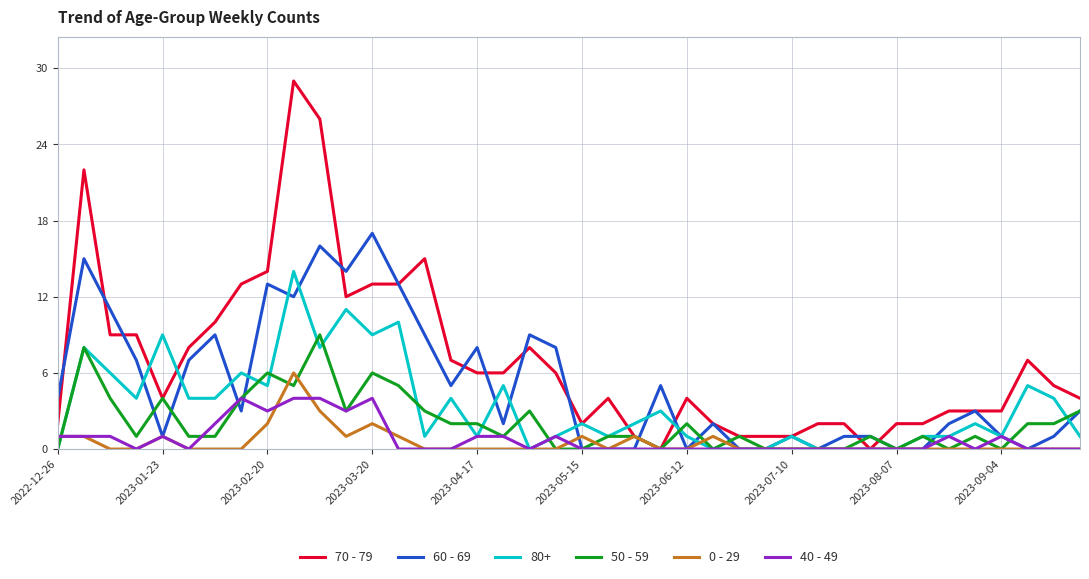

Rank the series by their maximum value, from highest to lowest.

70 - 79, 60 - 69, 80+, 50 - 59, 0 - 29, 40 - 49